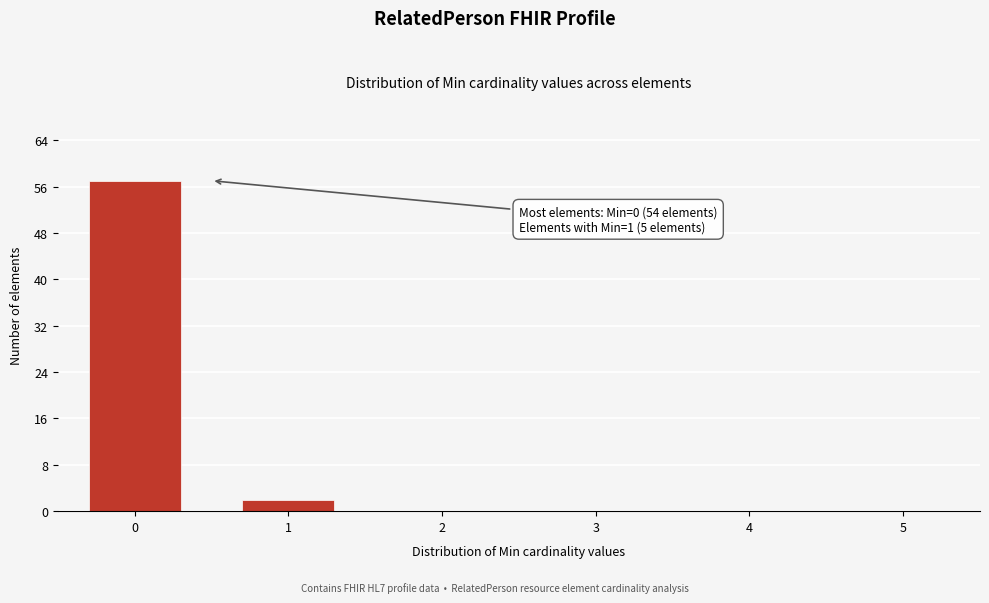

Reading right to left, what are all the values shown in this chart?

5=0	4=0	3=0	2=0	1=2	0=57